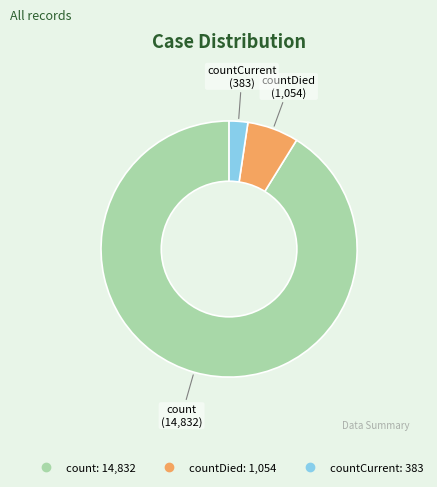

Is there any slice that represents more than half of the pie?

Yes